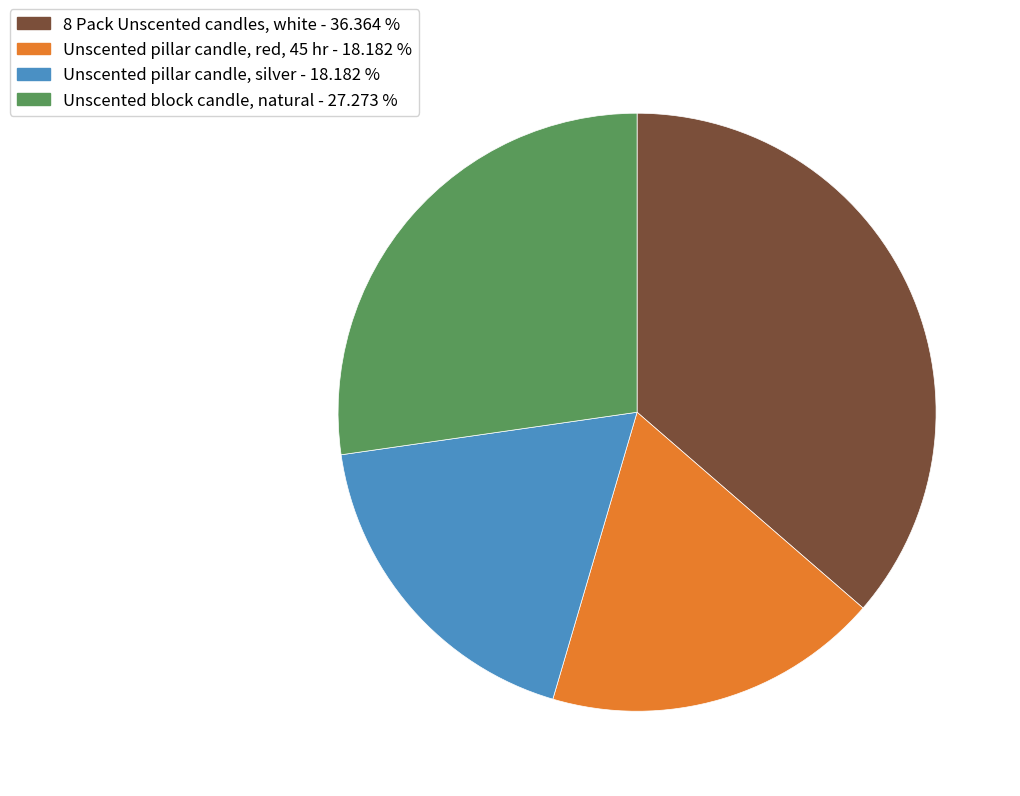

What is the ratio of the value at Unscented pillar candle, silver - 18.182 % to the value at 8 Pack Unscented candles, white - 36.364 %?

0.5